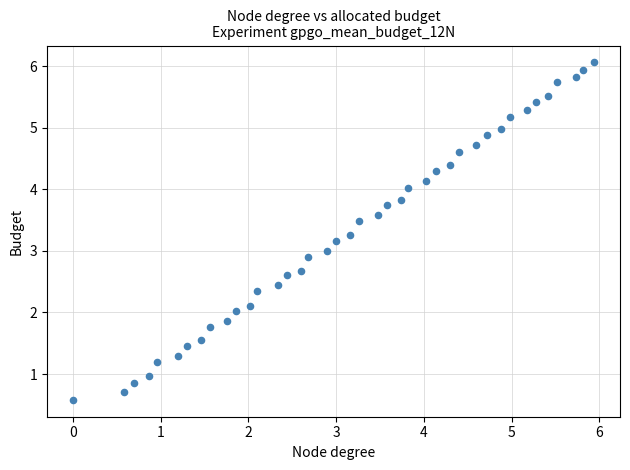

What is the range of Y values (max minus min)?

5.5